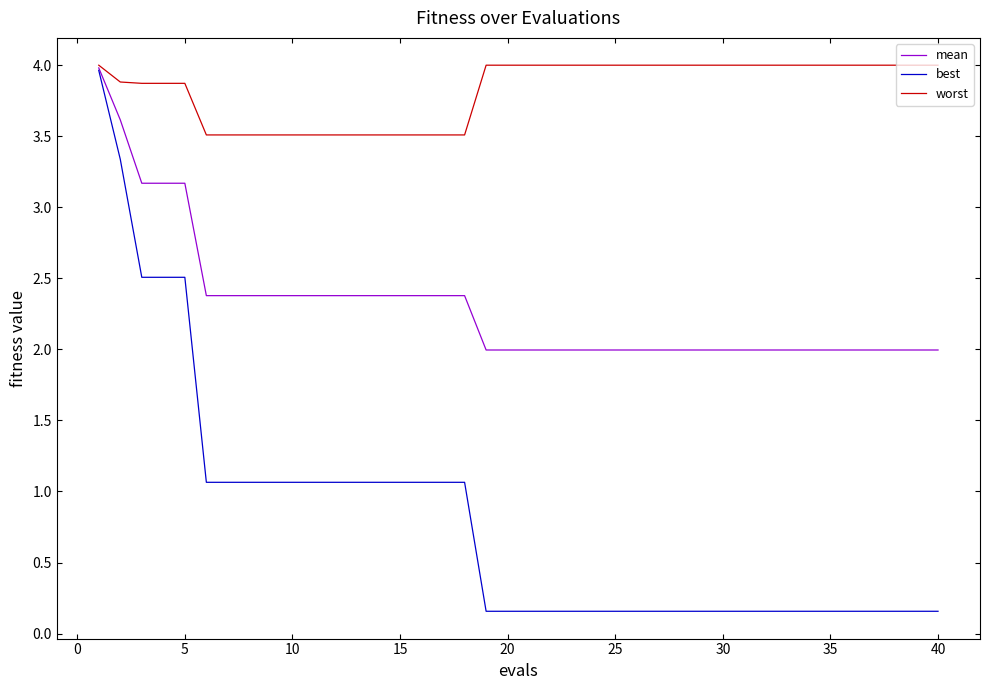

Rank the series by their average value, from lowest to highest.

best, mean, worst